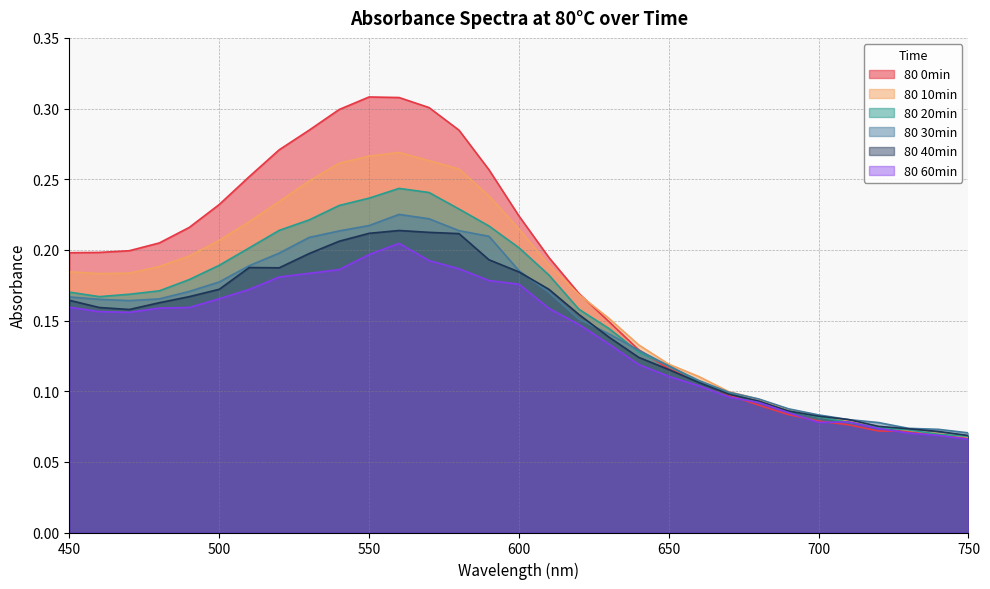

At which category does 80 60min reach its first local valley?

470